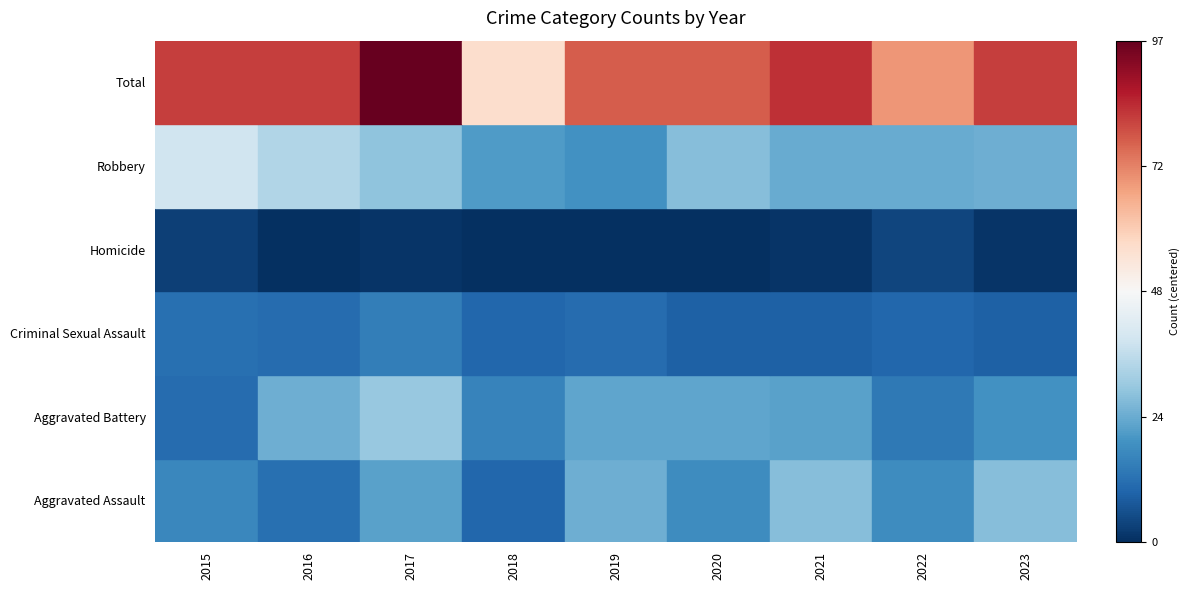

What is the difference between the Criminal Sexual Assault values at 2017 and 2018?

5